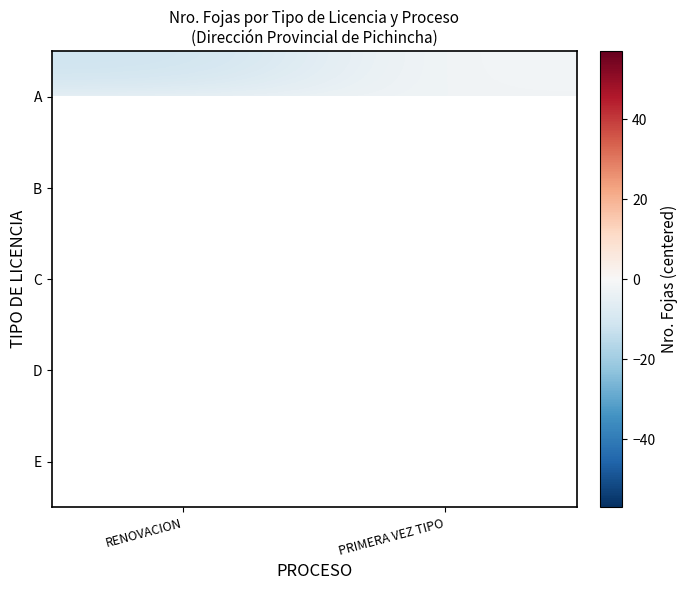

At PRIMERA VEZ TIPO, list the series in order from largest to smallest.

A, B, C, D, E